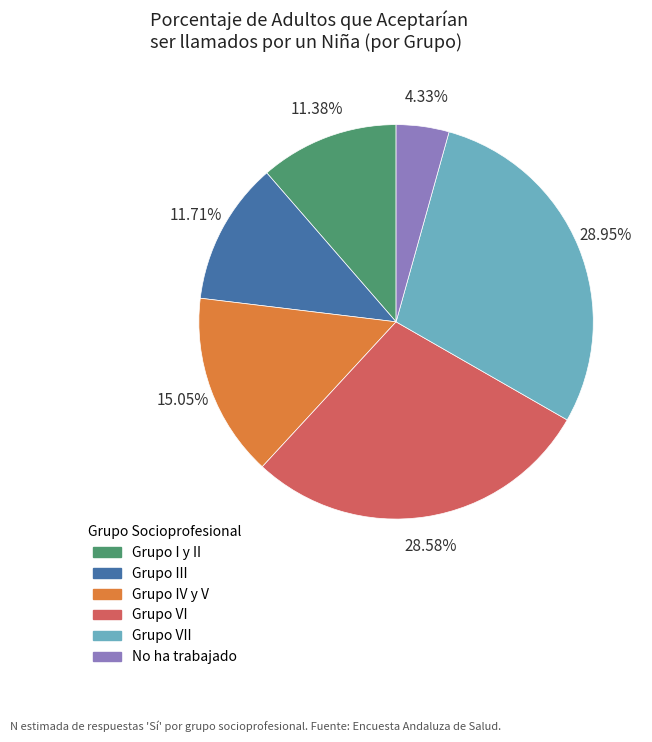

Does any single category account for the majority?

No